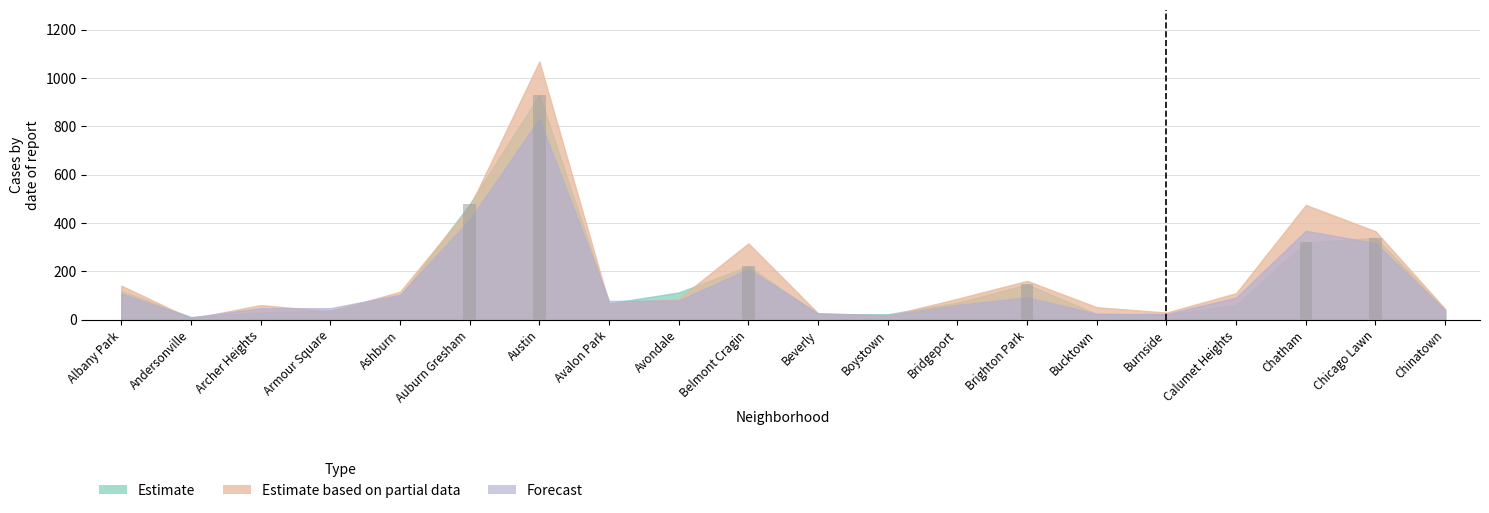

At which label does Forecast first exceed 80?

Albany Park